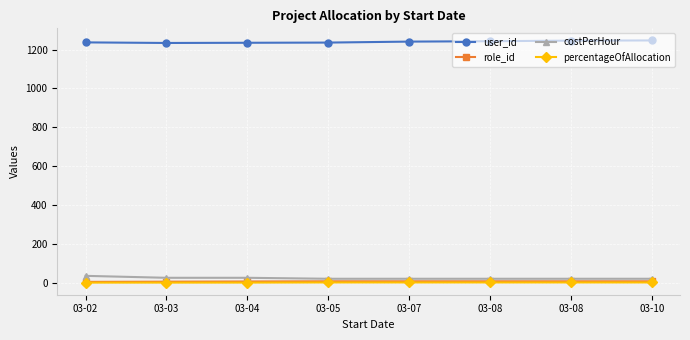

What is the value of the costPerHour point at the 4th from the left?

20.0